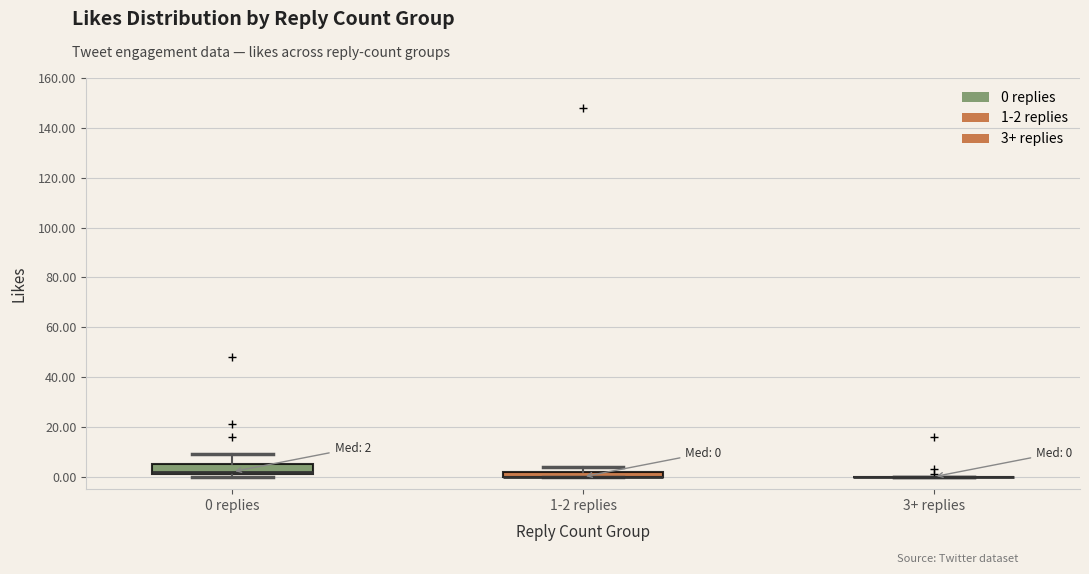

Which box is the tallest, from its lower edge to its upper edge?

0 replies